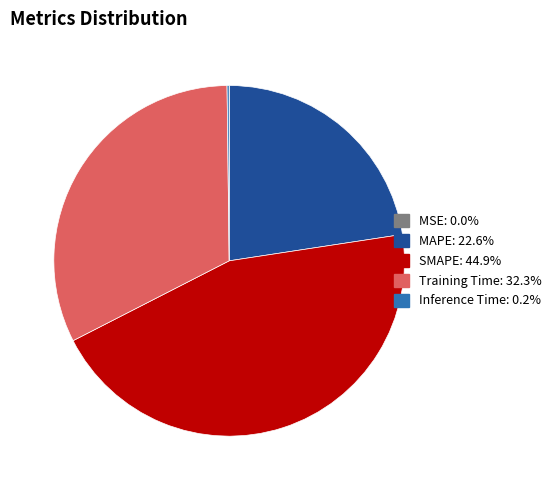

Between Training Time and SMAPE, which is larger?

SMAPE